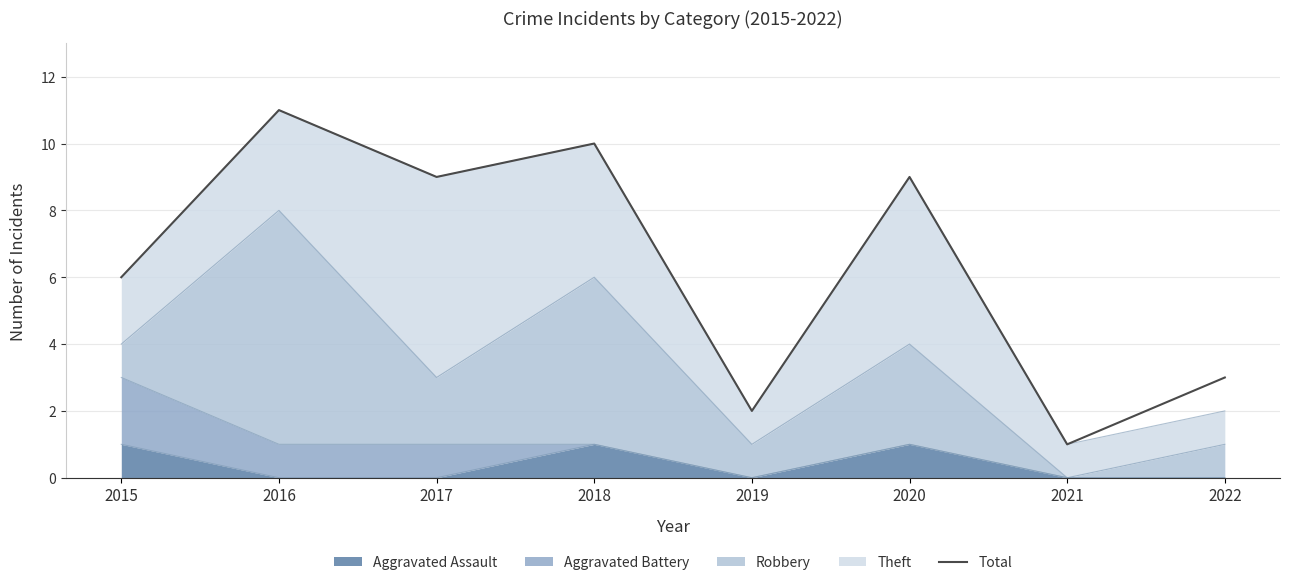

Reading left to right, what are all the values shown in this chart?

2015=6	2016=11	2017=9	2018=10	2019=2	2020=9	2021=1	2022=3